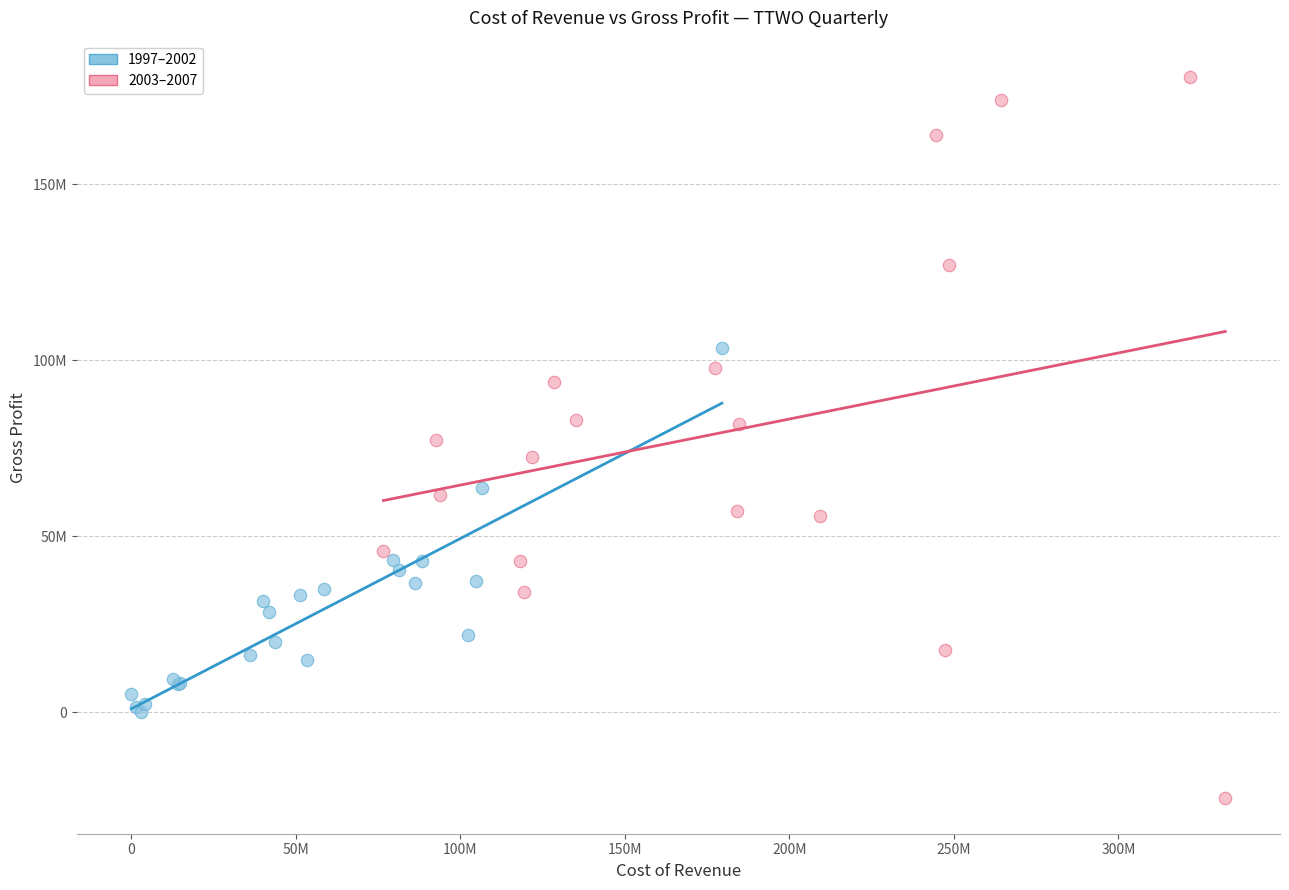

Which series has the widest spread of Y values?

2003–2007